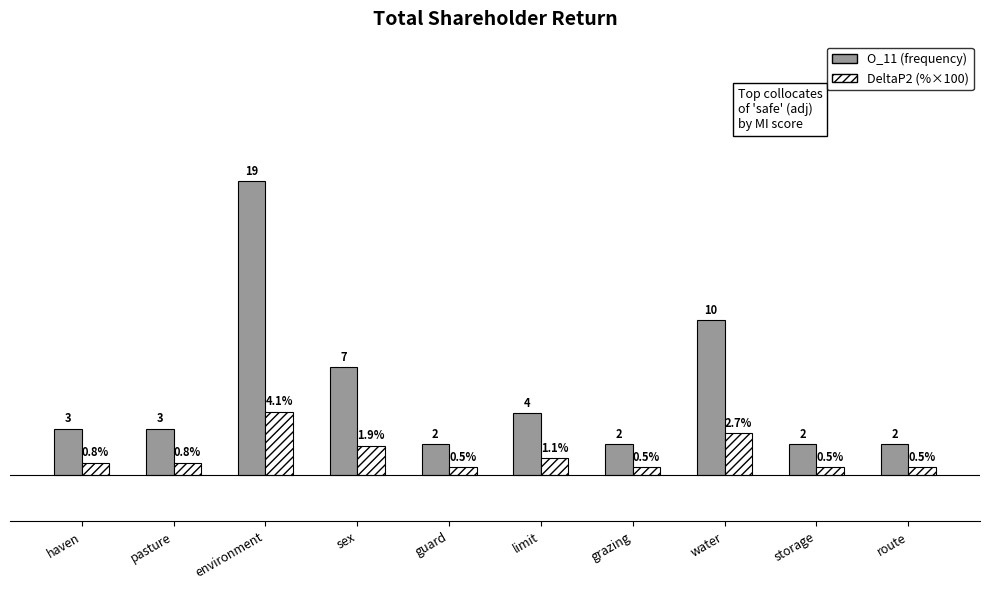

Which category has the highest value across all series?

environment